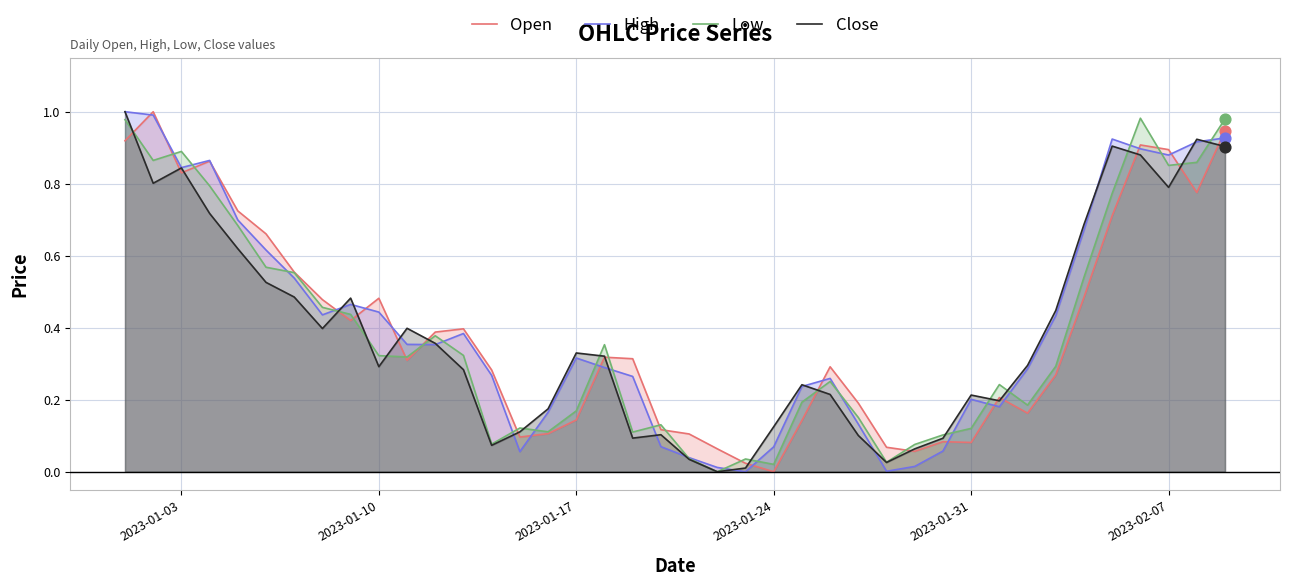

Which series has the largest total across all categories?

High